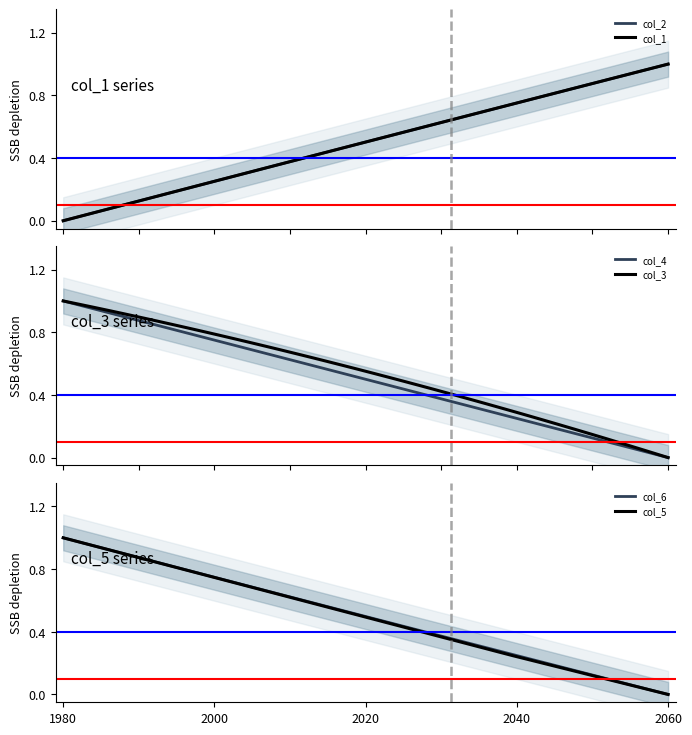

What is the average value of the col_4 series?

0.5